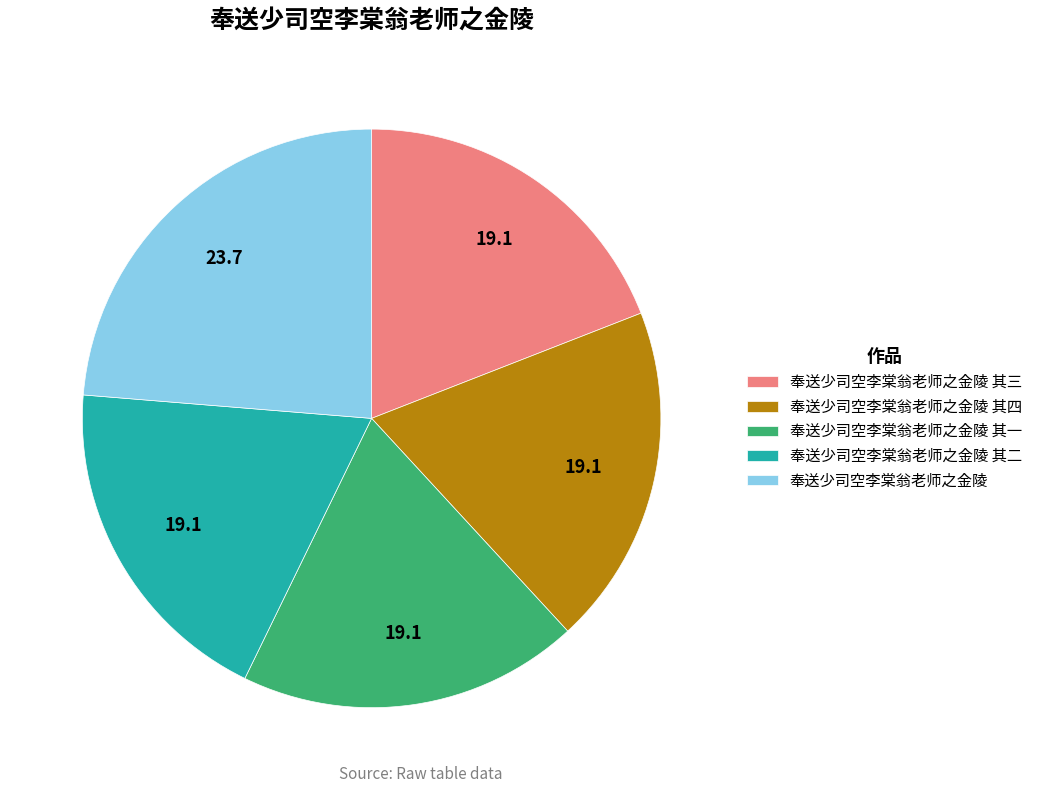

What is the ratio of the value at 奉送少司空李棠翁老师之金陵 其一 to the value at 奉送少司空李棠翁老师之金陵 其二?

1.0